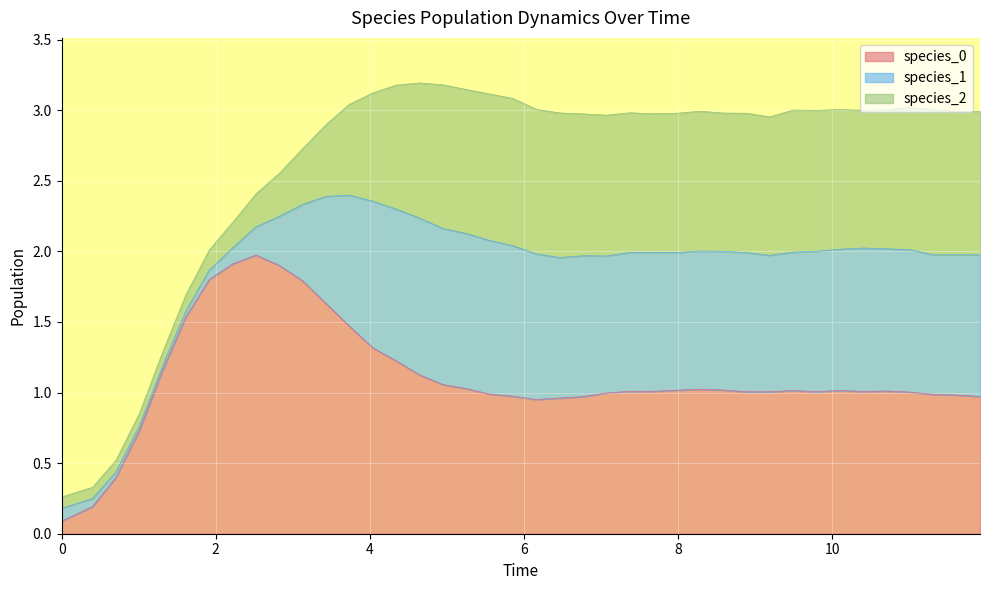

The value of species_1 at 0 is 0.1. True or false?

False